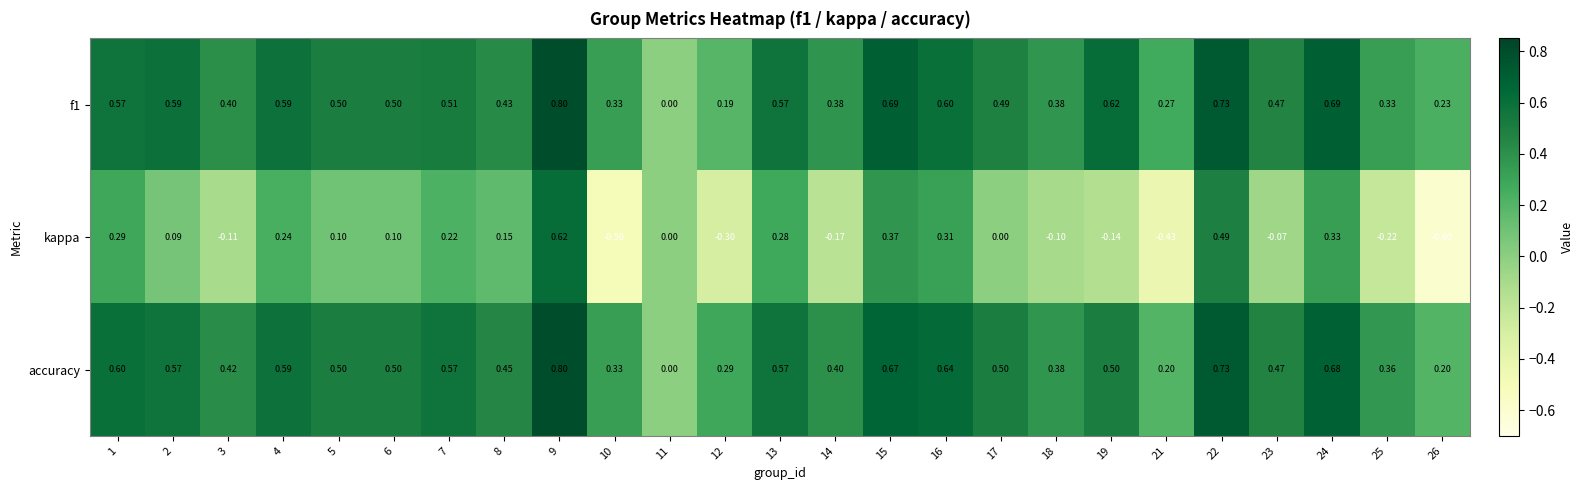

Is the value of accuracy at 6 greater than the value of f1 at 12?

Yes